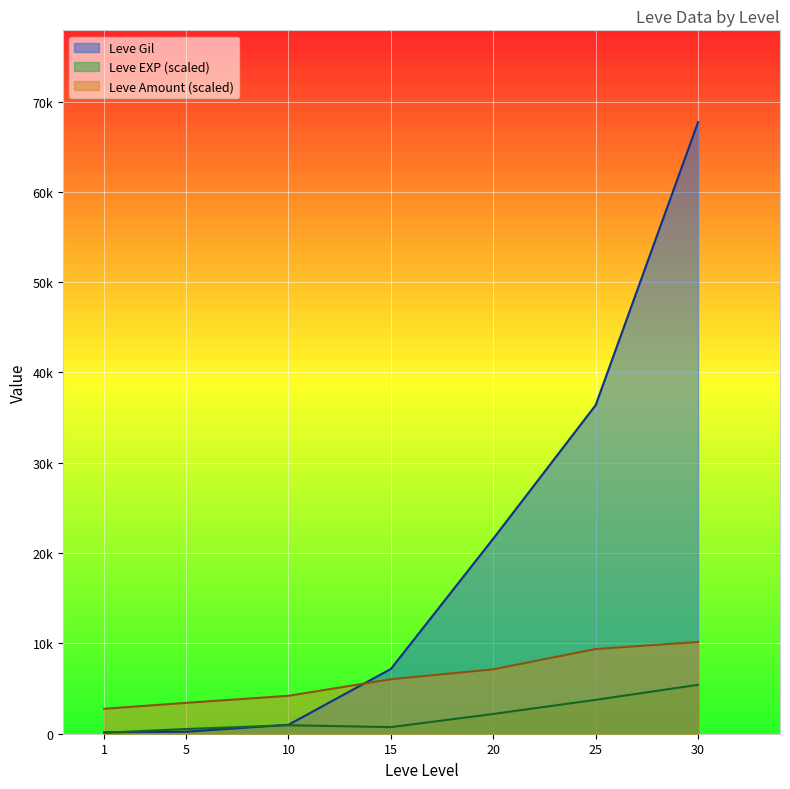

Which has a higher value, 20 or 10?

20